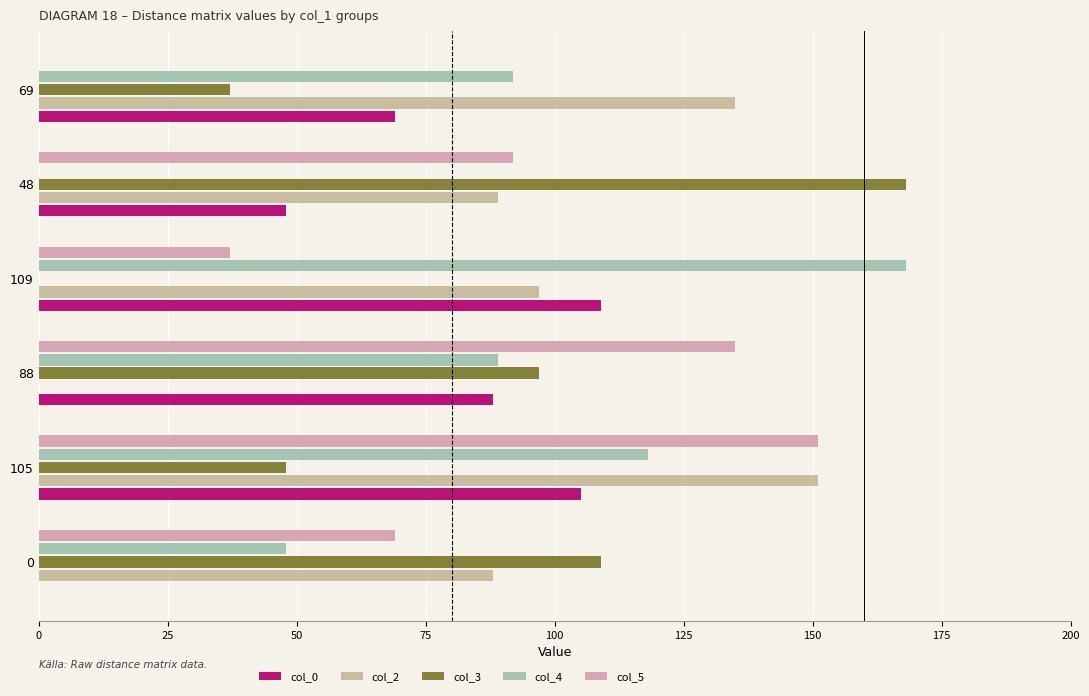

What is the value of the col_3 bar at the 1st from the left?

109